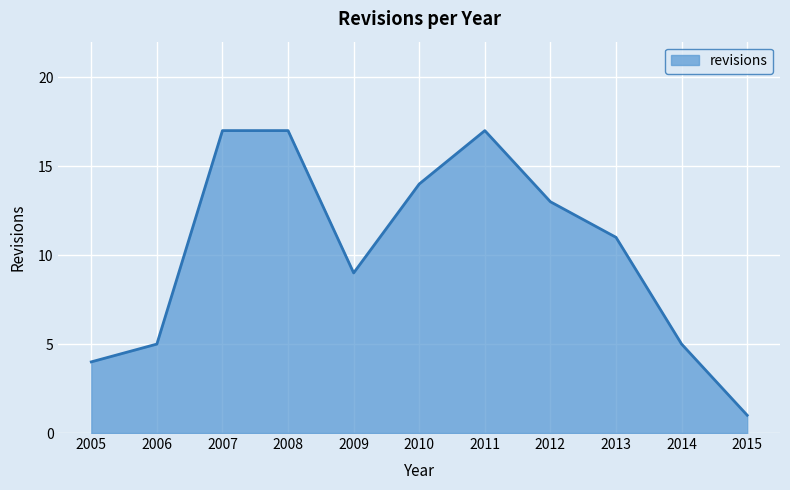

The chart shows a value of 14 at 2010. True or false?

True